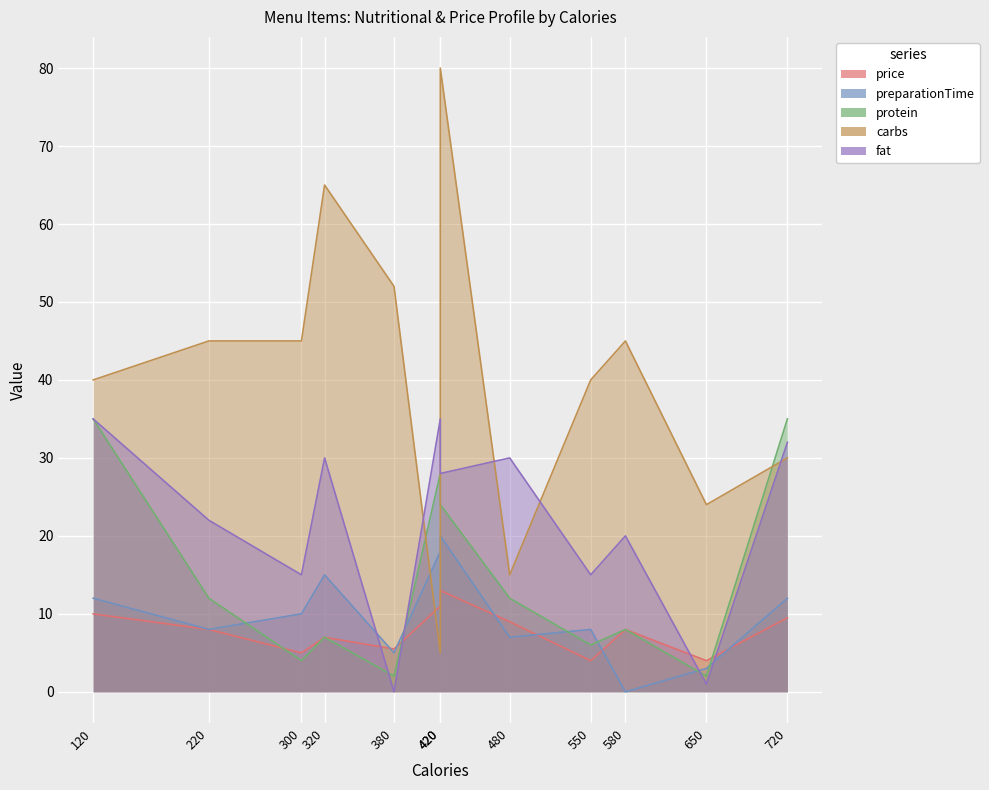

True or false: protein has more than 1 points higher than both neighbors.

True